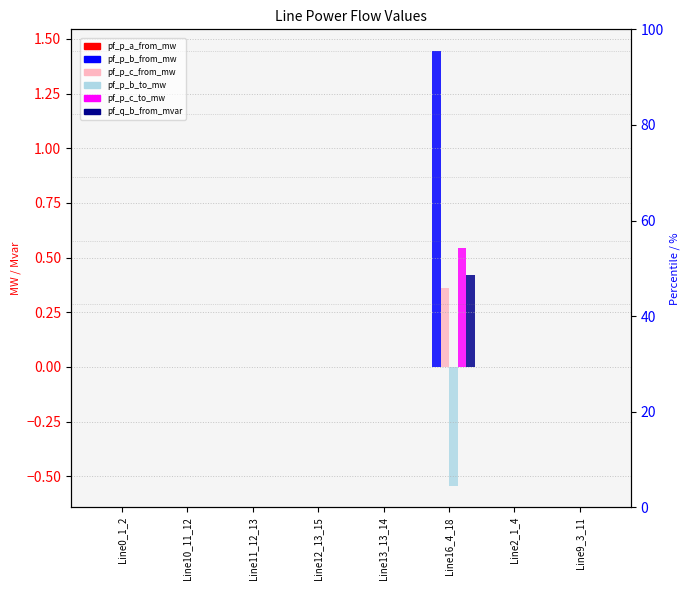

Rank the series at Line13_13_14 from lowest to highest value.

pf_p_c_from_mw, pf_p_b_from_mw, pf_p_a_from_mw, pf_p_b_to_mw, pf_q_b_from_mvar, pf_p_c_to_mw